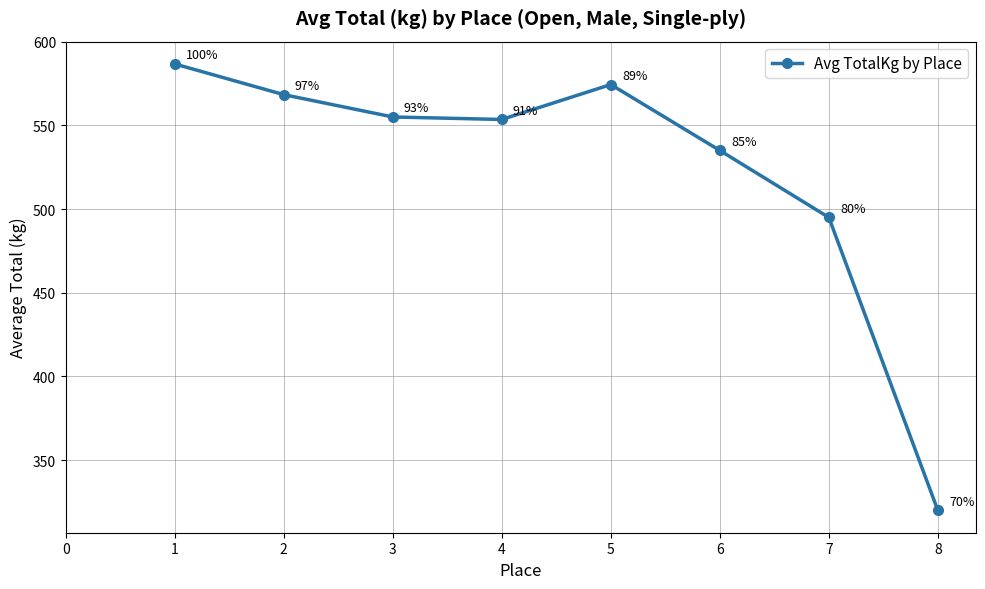

At which category does the chart reach its minimum across all series?

8